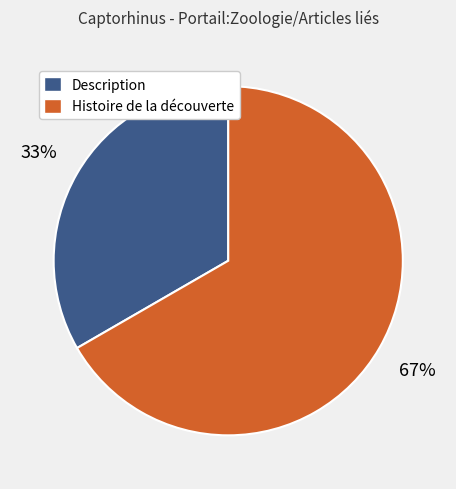

Approximately how many times larger is the value at Histoire de la découverte compared to Description?

2.0